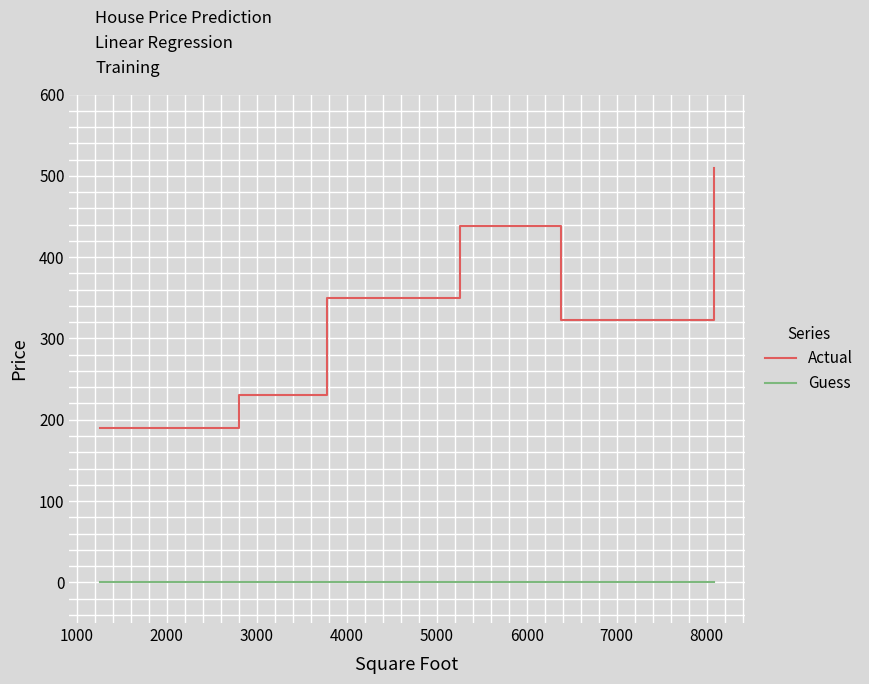

True or false: Guess and Actual intersect in this chart.

False